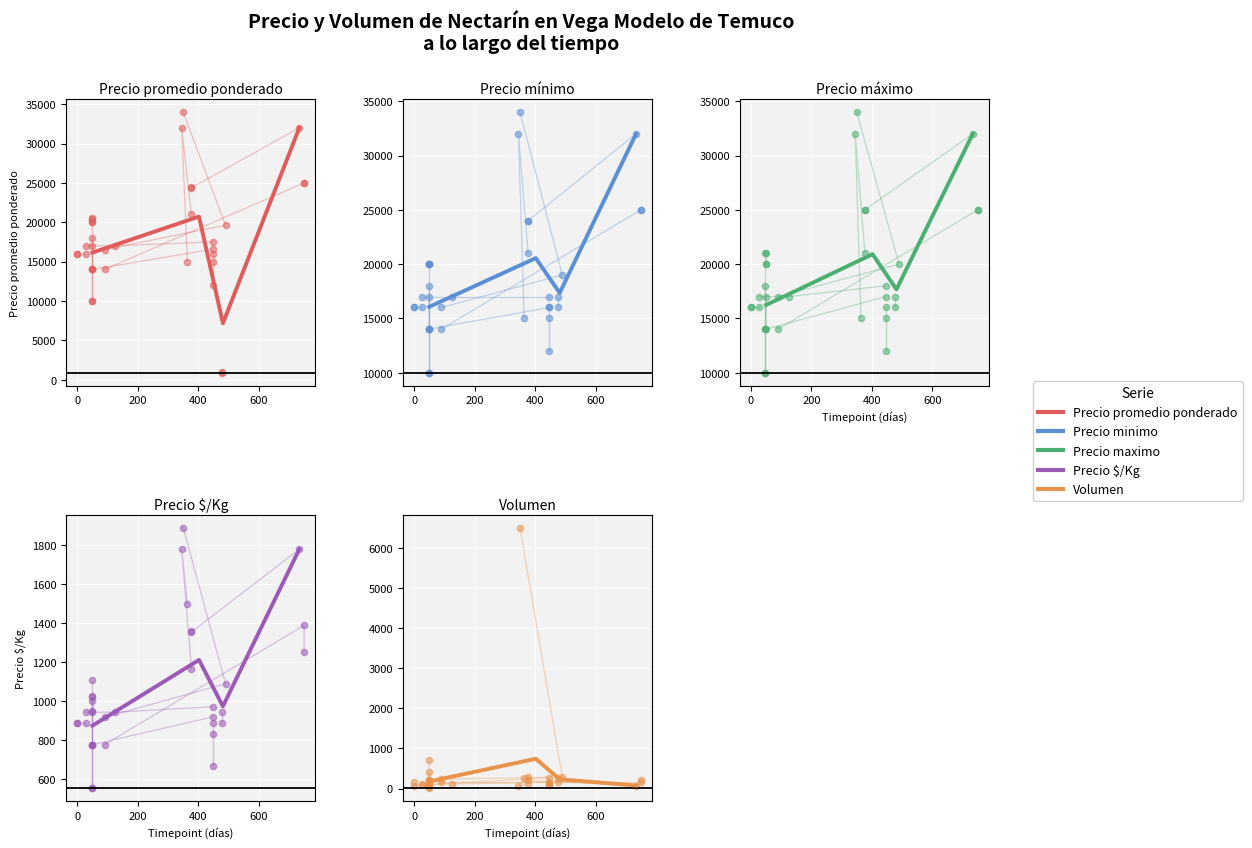

Which series contains the lowest Y value?

Volumen